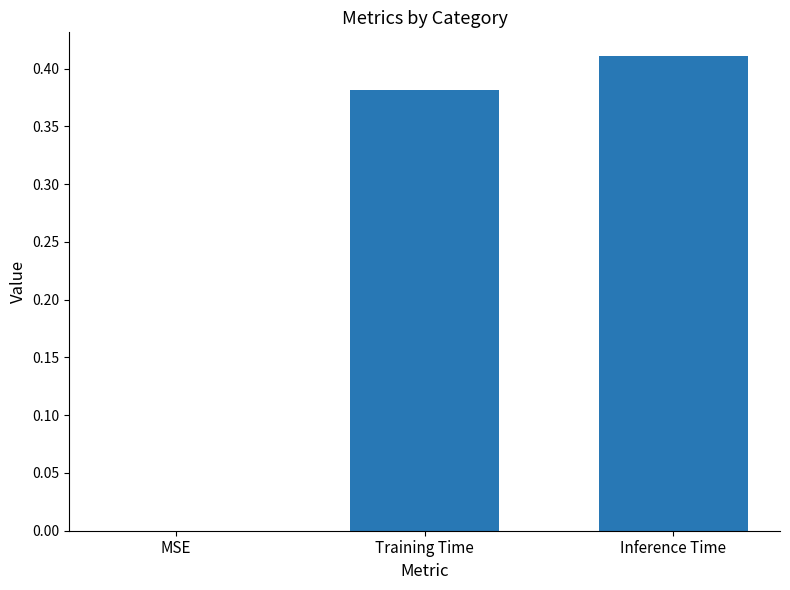

The value at Training Time is 0.2. True or false?

False